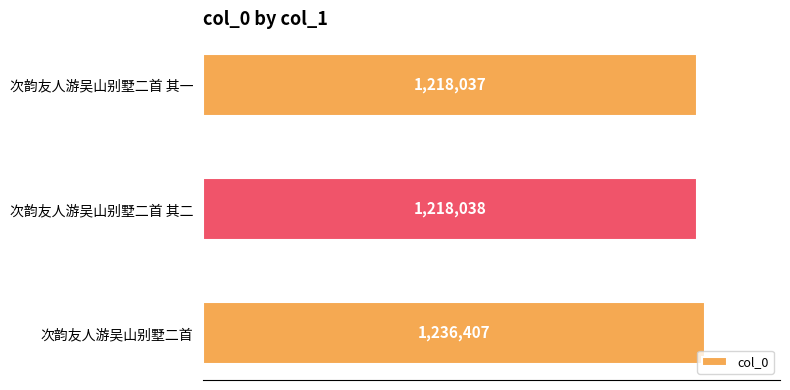

Rank the categories by value from highest to lowest.

次韵友人游吴山别墅二首, 次韵友人游吴山别墅二首 其二, 次韵友人游吴山别墅二首 其一